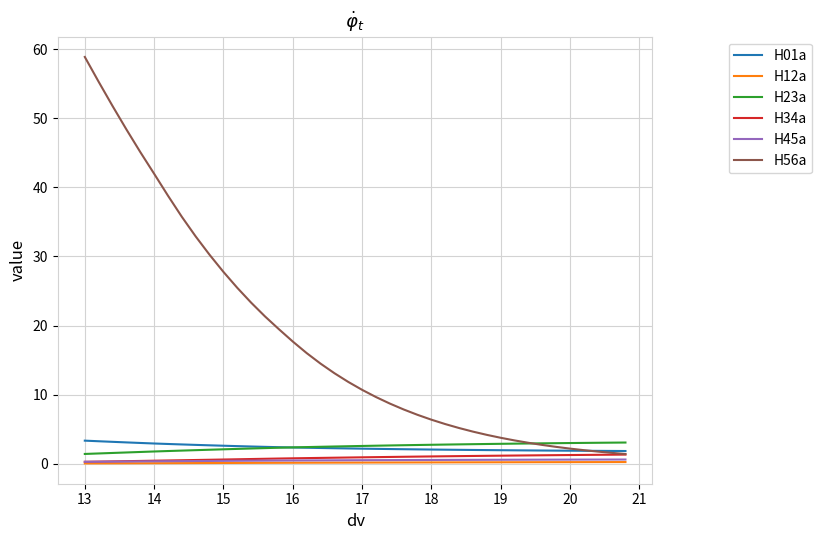

True or false: H45a and H01a intersect in this chart.

False